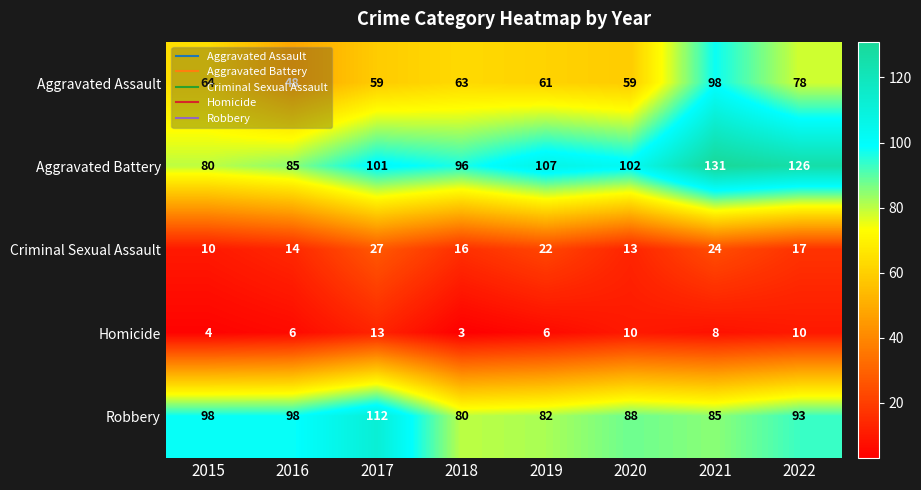

How many data points does each series have?

8